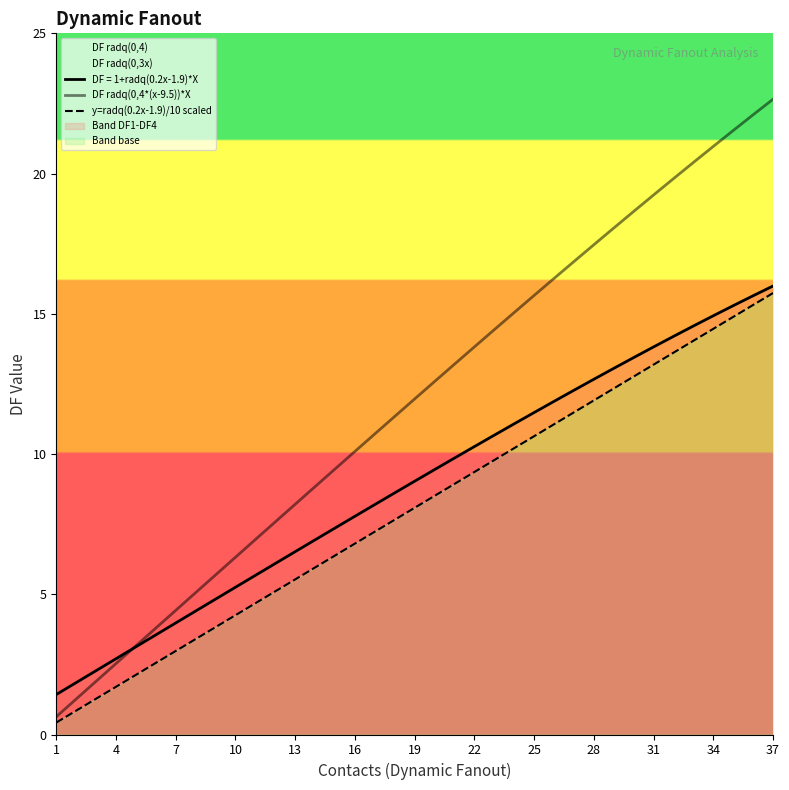

How many data points in DF radq(0,4*(x-9.5))*X are above 11?

20